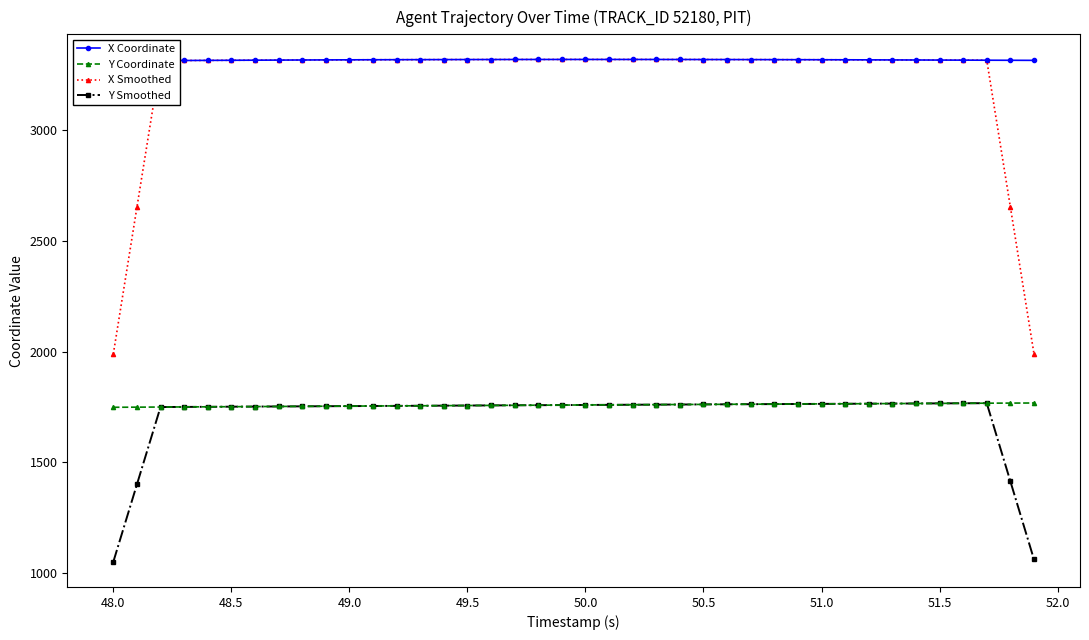

What is the difference between the maximum and second lowest values in the X Smoothed series?

1330.5